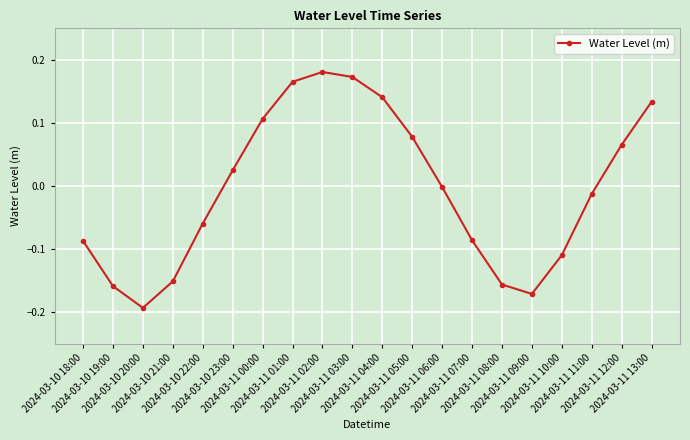

What is the difference between the maximum and minimum values?

0.4